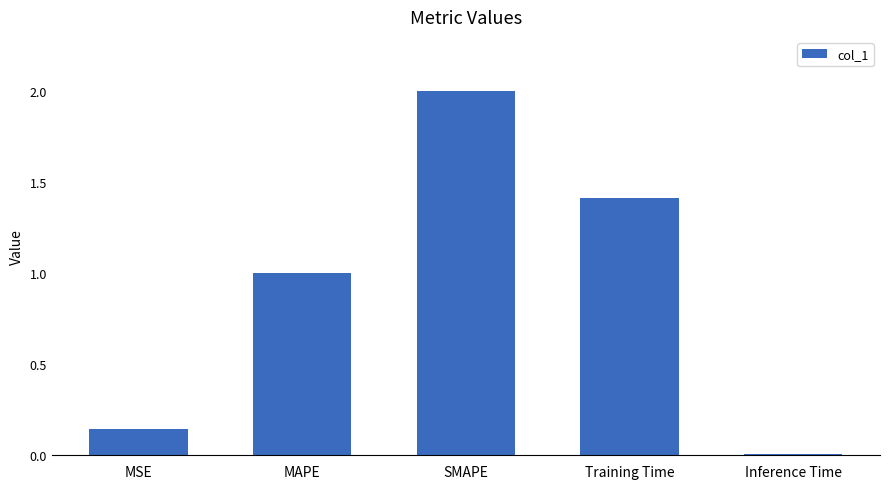

The chart shows a value of 1.0 at MAPE. True or false?

True